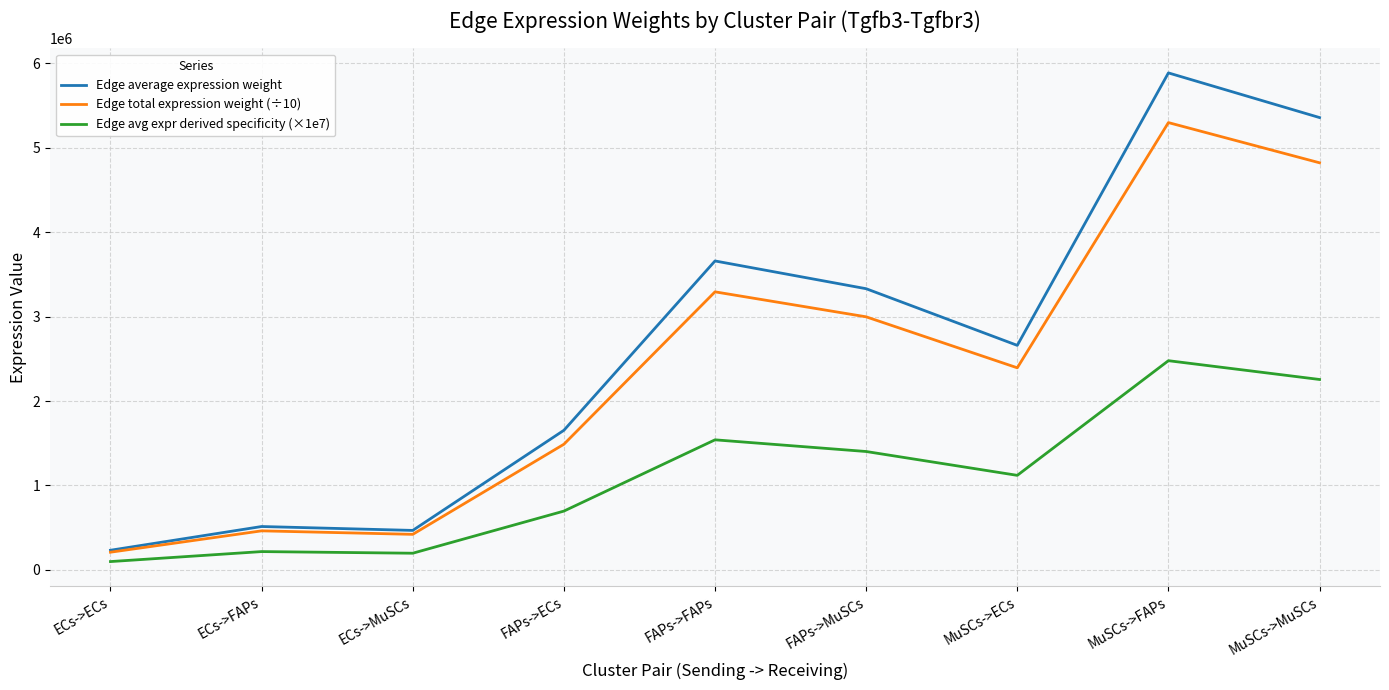

Which category has the lowest value across all series?

ECs->ECs